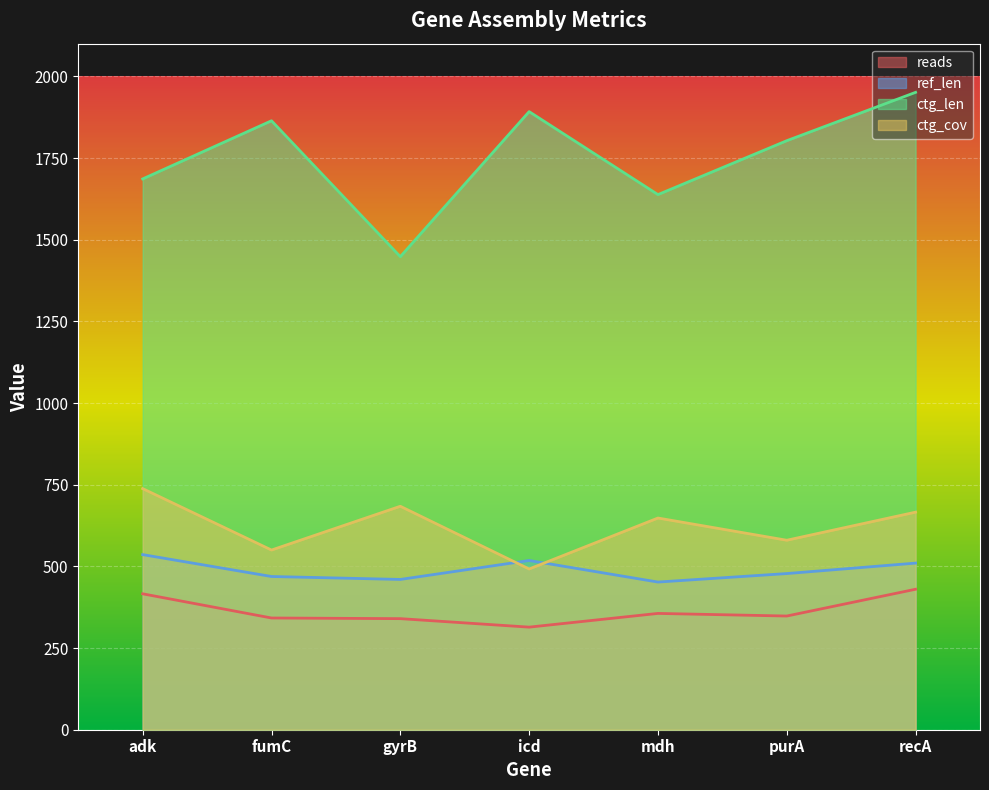

The value of reads at adk is 604. True or false?

False